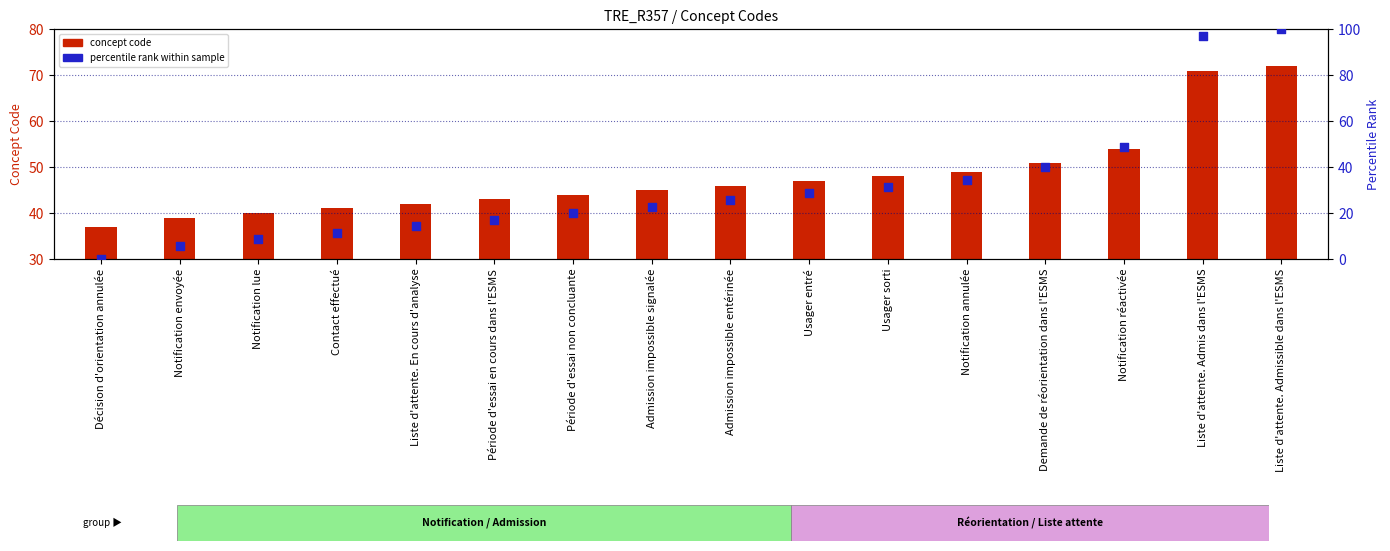

At which category is the sum across all series the highest?

Liste d'attente. Admissible dans l'ESMS